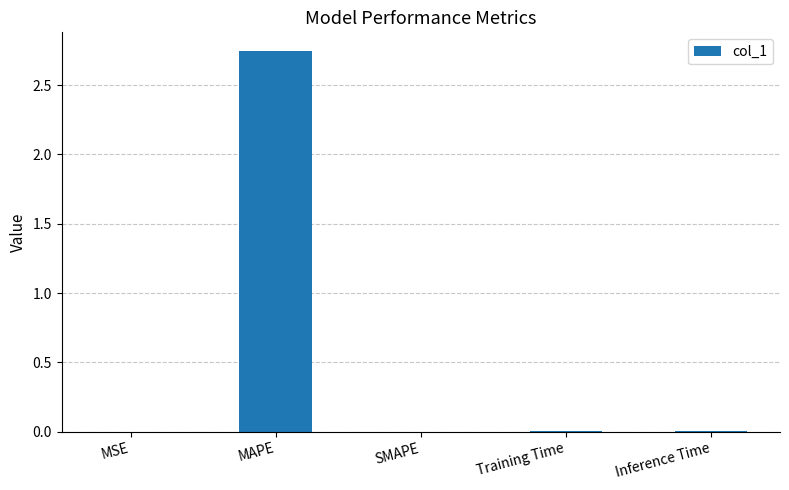

Which category has the highest value across all series?

MAPE